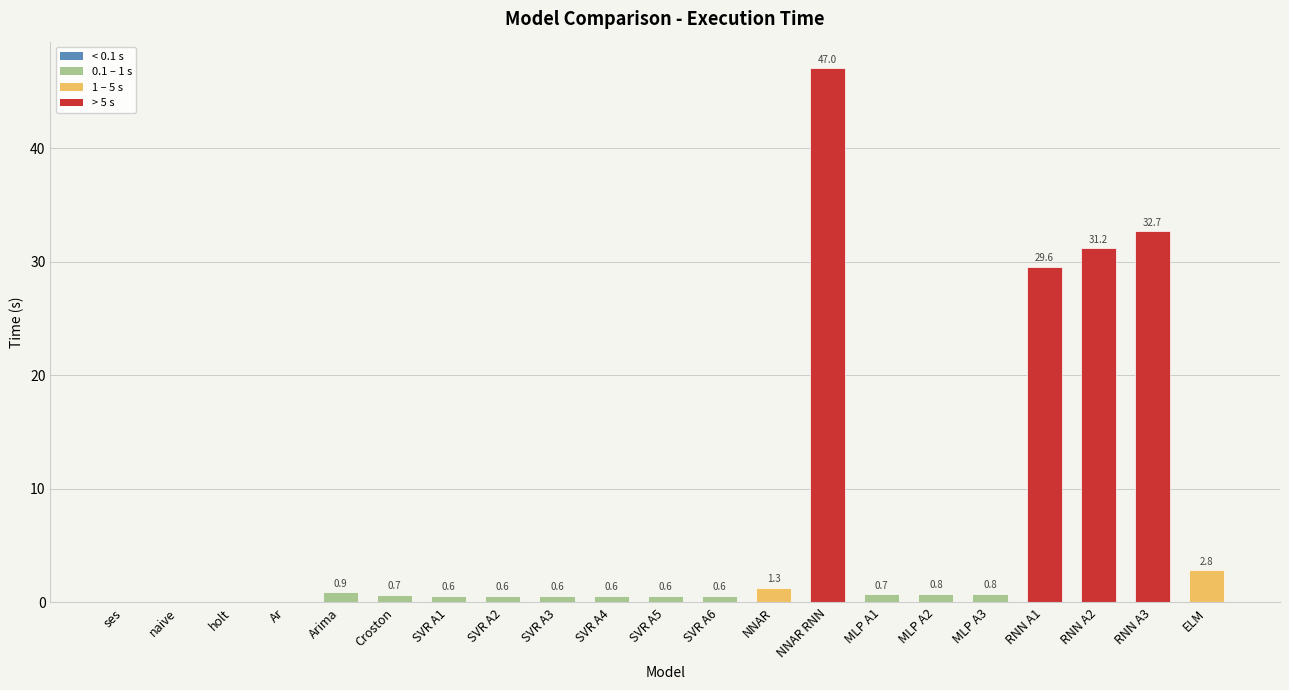

What is the approximate value at RNN A3?

32.7